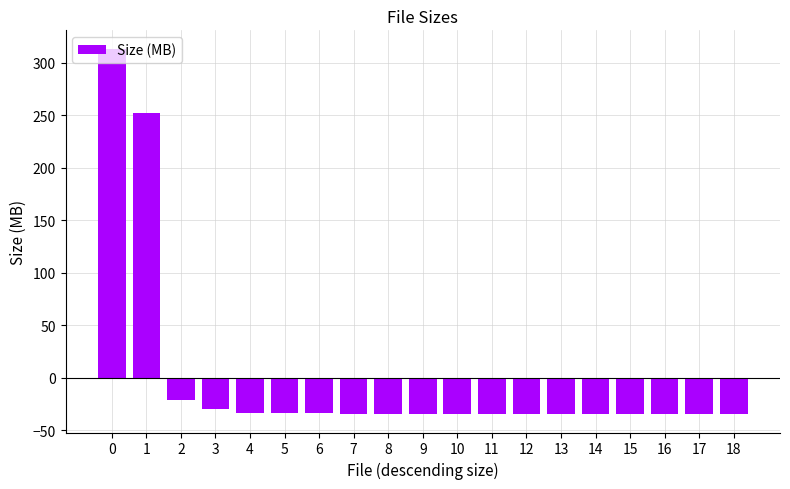

Are the bars horizontal?

No